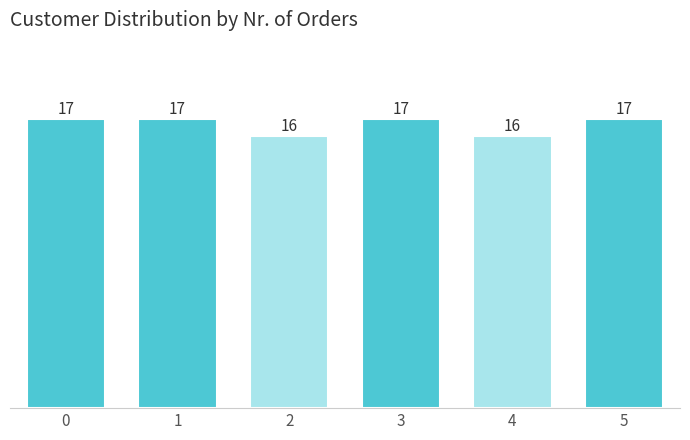

Reading left to right, list all the values displayed in this chart.

0=17	1=17	2=16	3=17	4=16	5=17